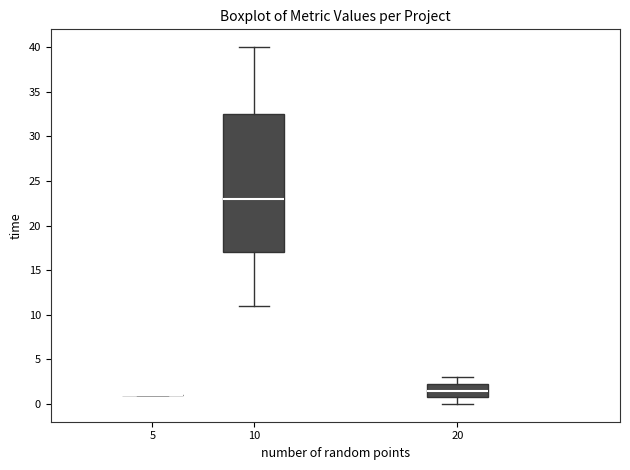

Reading left to right, transcribe this box plot: for each box, give where its median line is, the range the box spans, and where its two whiskers end, as read against the y-axis. The values are not printed on the chart, so give them approximately, as read against the axis.

5: box collapsed to a line at 1.0, whiskers 1.0 to 1.0
10: median 23.0, box 17.0 to 32.5, whiskers 11.0 to 40.0
20: median 1.5, box 1.0 to 2.5, whiskers 0.0 to 3.0